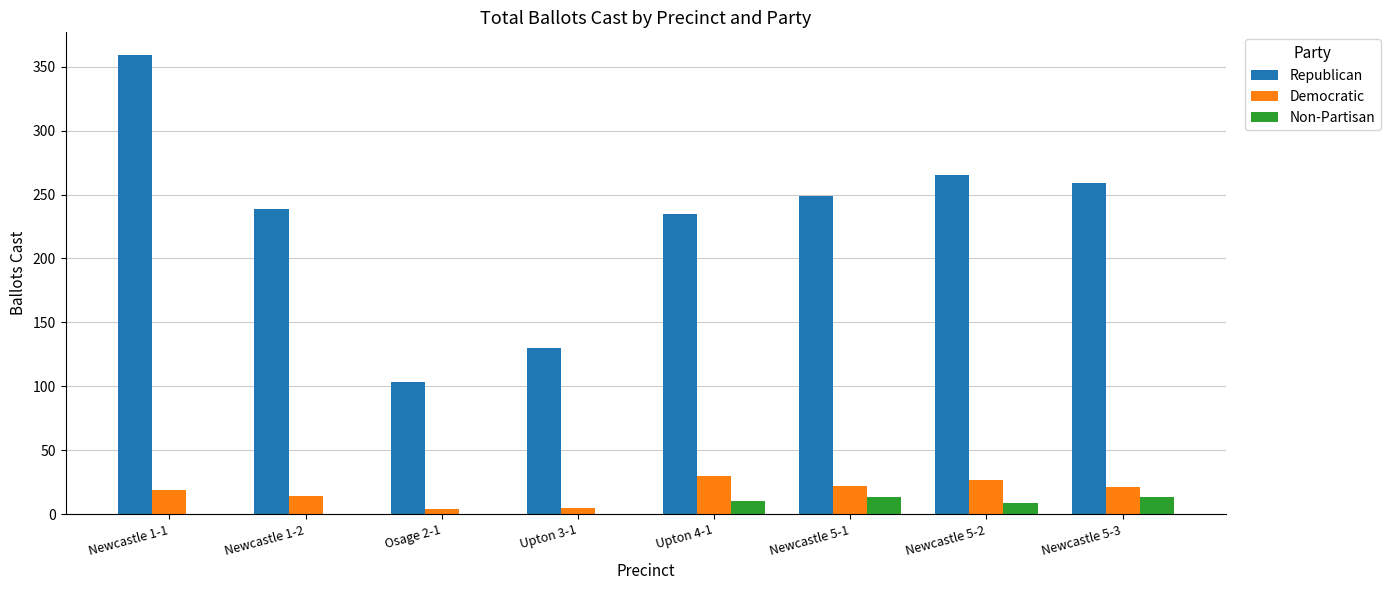

What is the sum of all Republican values?

1839